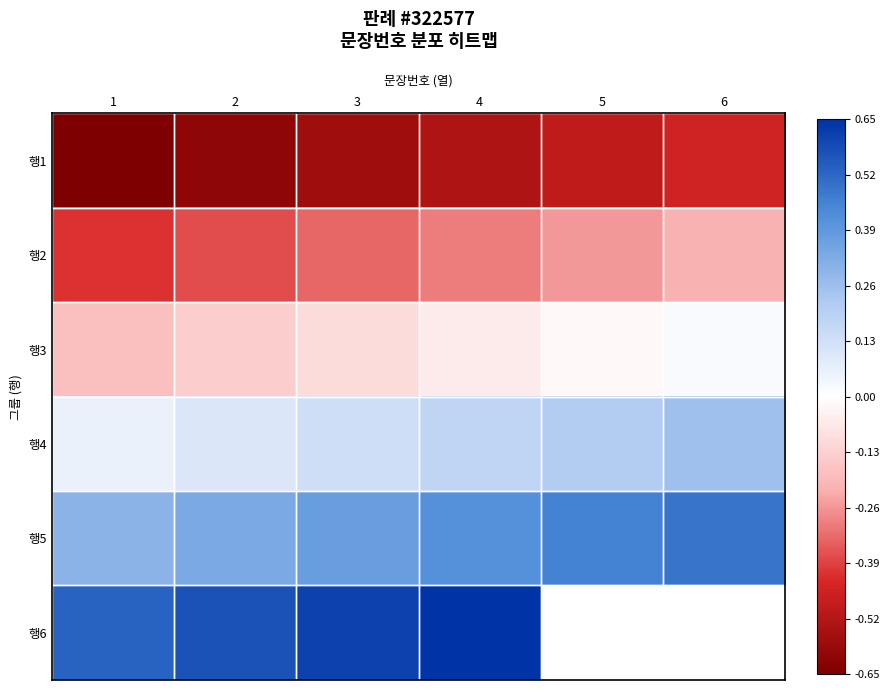

True or false: 행3 has a value of 0.0 at 6.

False